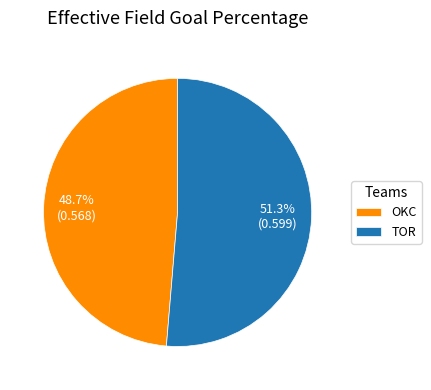

Which category has the smallest portion of the pie?

OKC